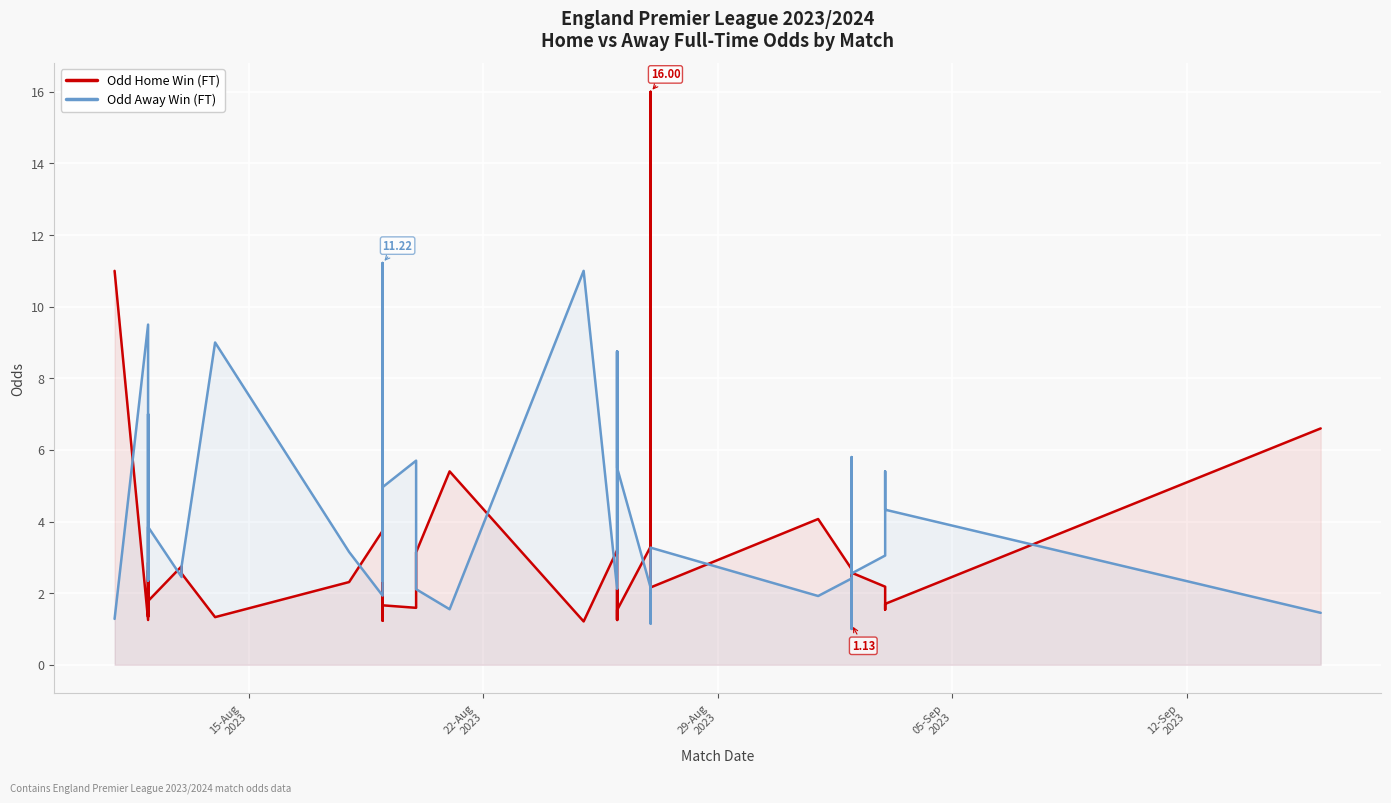

Reading left to right, what are all the values shown in this chart?

Odd Home Win (FT): 11.0	1.2	2.6	1.3	2.3	2.9	1.8	2.8	2.5	1.3	2.3	3.7	2.7	1.2	2.8	1.7	1.6	3.1	5.4	1.2	3.2	2.1	1.3	2.1	1.2	1.5	3.3	16.0	2.2	4.1	2.7	1.1	3.4	1.5	1.7	2.6	2.2	1.5	1.7	6.6
Odd Away Win (FT): 1.3	9.5	2.4	7.0	2.9	2.4	3.9	2.5	2.8	9.0	3.1	1.9	2.6	11.2	2.4	5.0	5.7	2.1	1.6	11.0	2.1	3.1	8.8	3.1	8.8	5.5	2.1	1.1	3.3	1.9	2.4	1.0	2.0	5.8	4.4	2.5	3.0	5.4	4.3	1.4